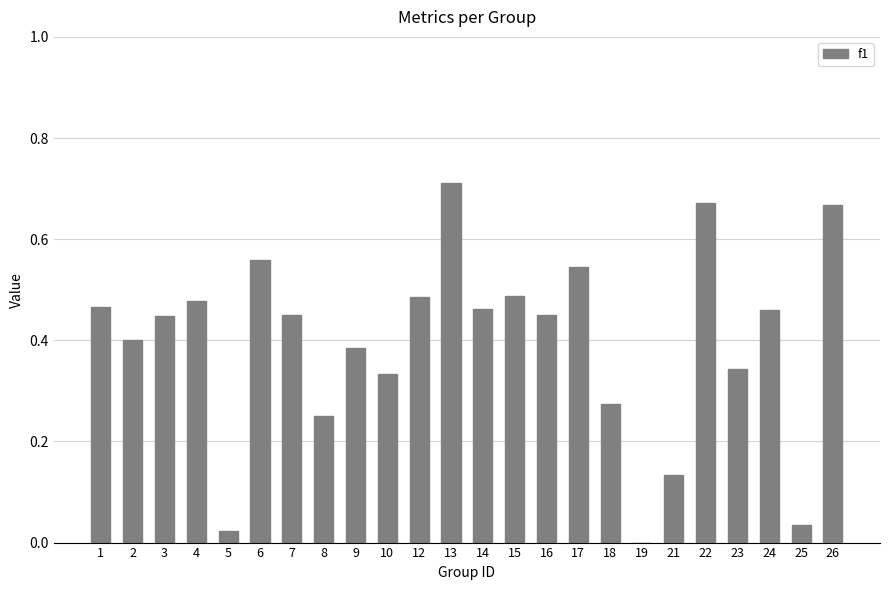

Which has a higher value, 19 or 25?

25